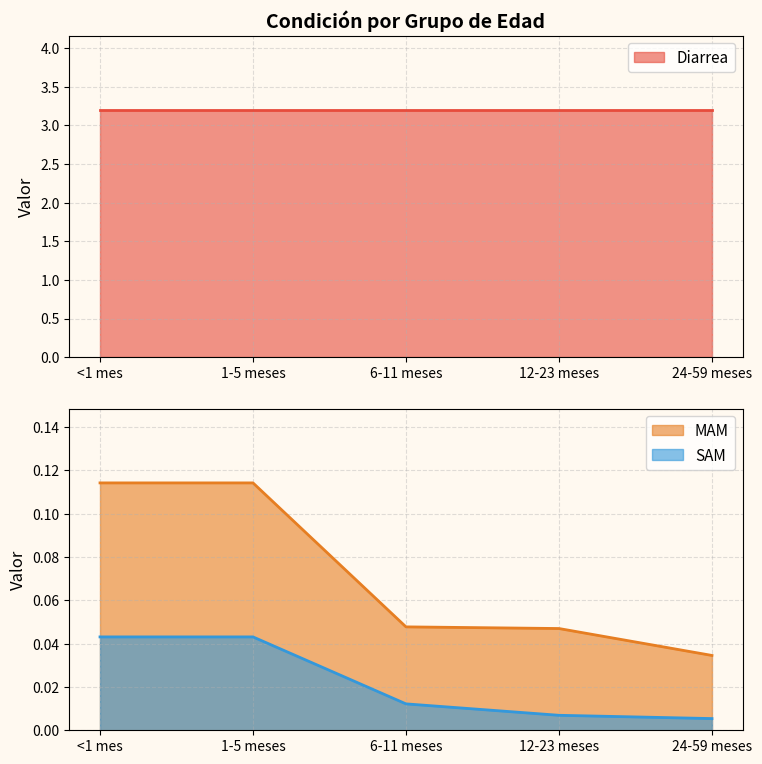

What is the label of the 3rd point from the right?

6-11 meses